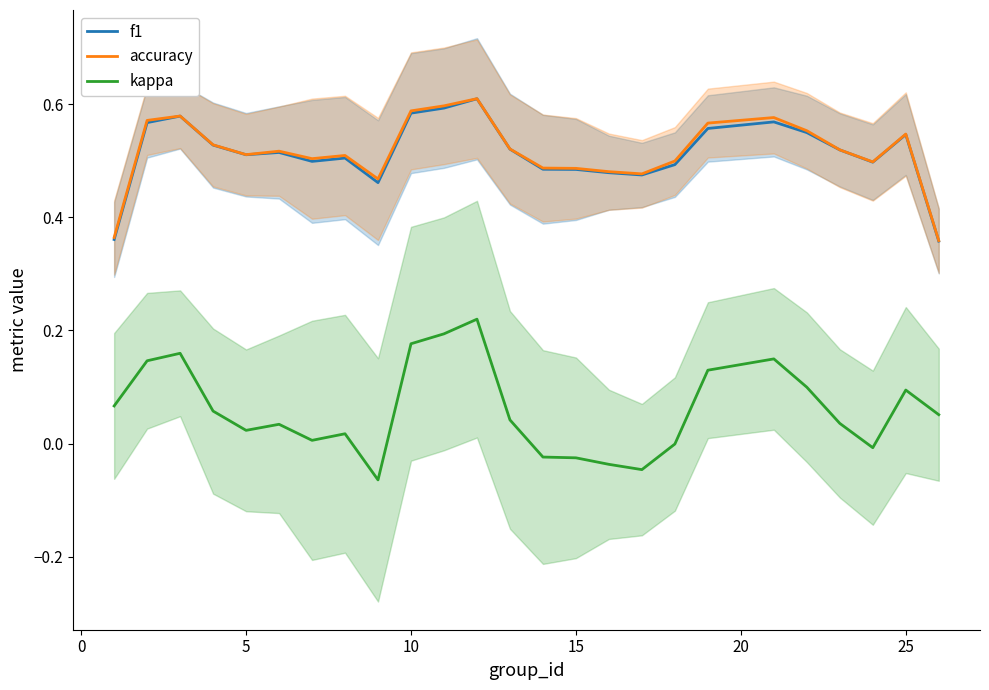

What is the average value of the accuracy series?

0.5